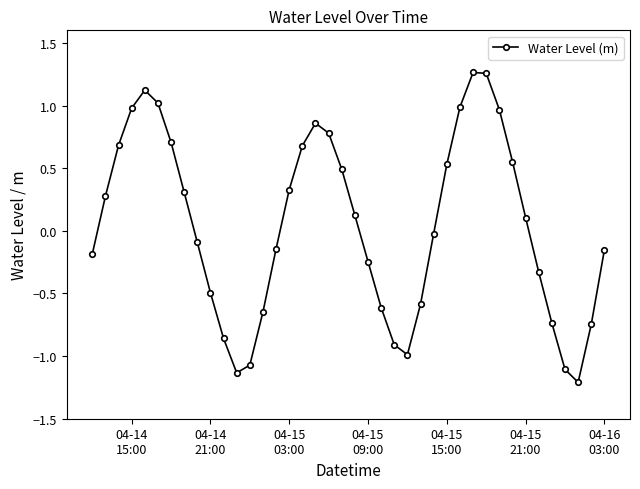

What is the difference between the maximum and minimum values?

2.5